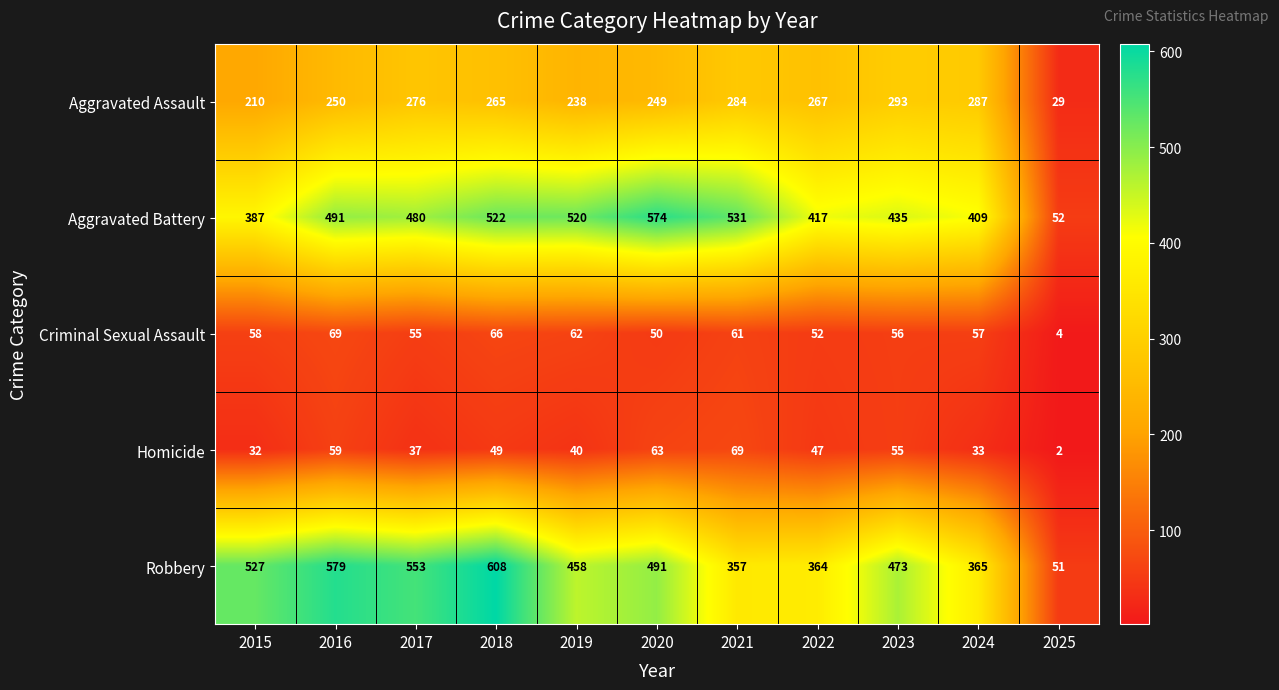

Count the number of categories in the chart.

11